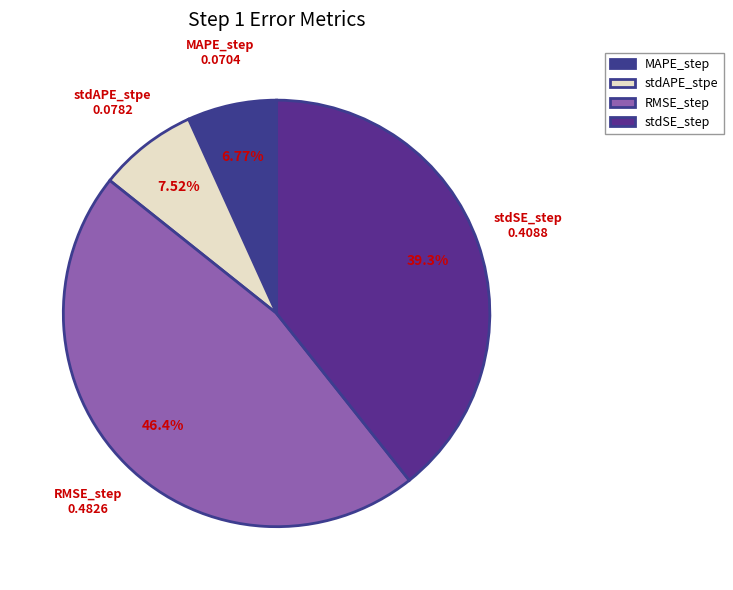

Which slice is the largest?

RMSE_step